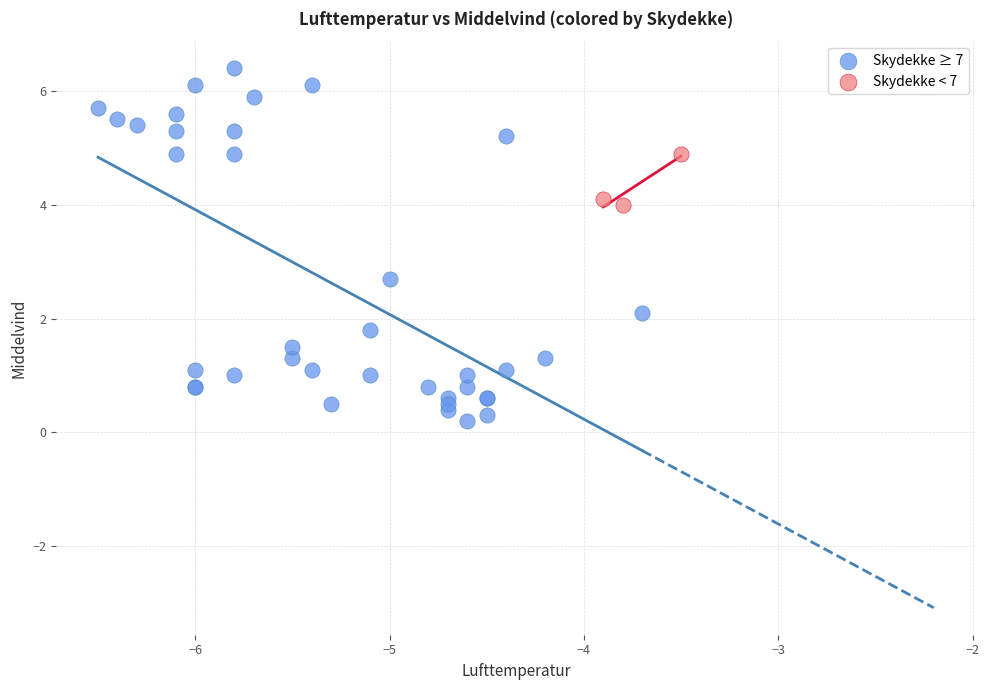

Which series has the largest Y range (max minus min)?

Skydekke ≥ 7